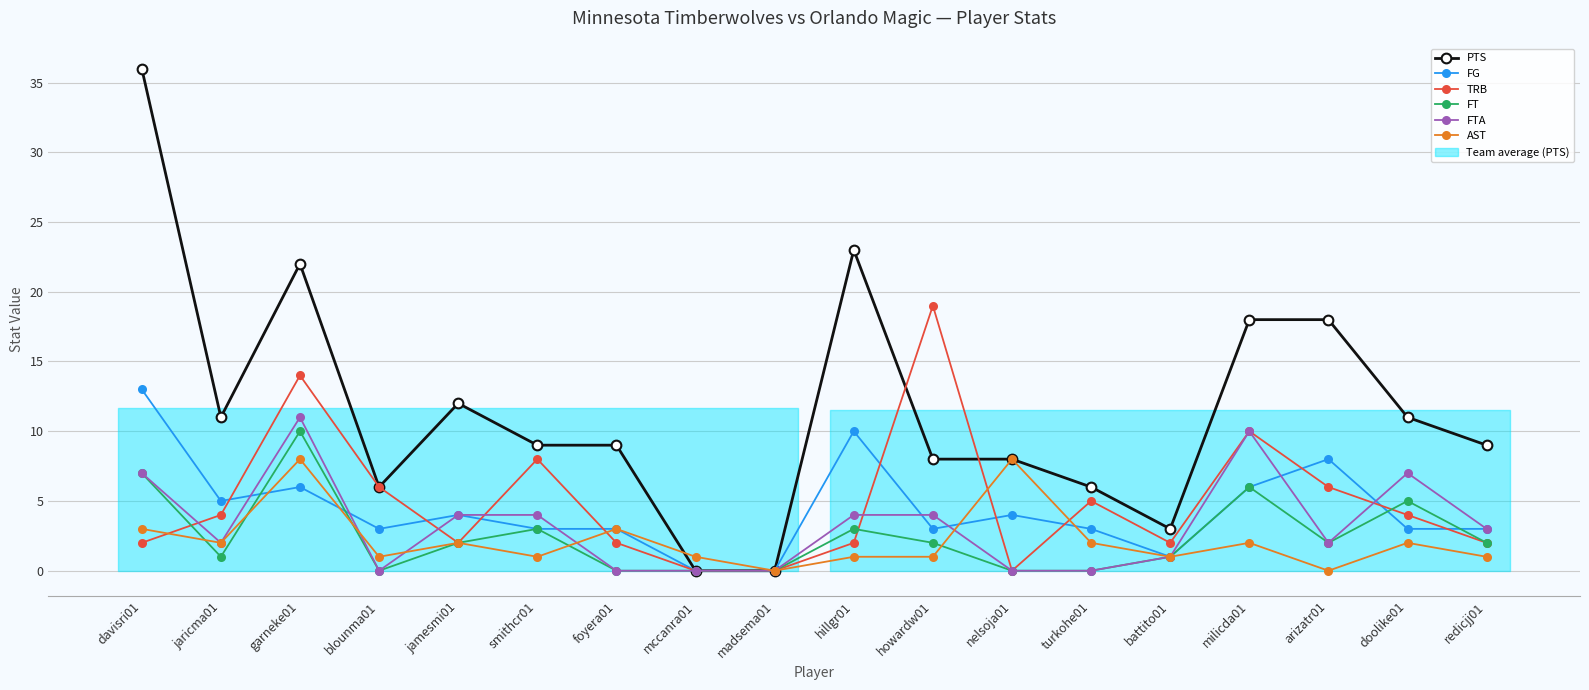

Which series changed the most between smithcr01 and nelsoja01?

TRB